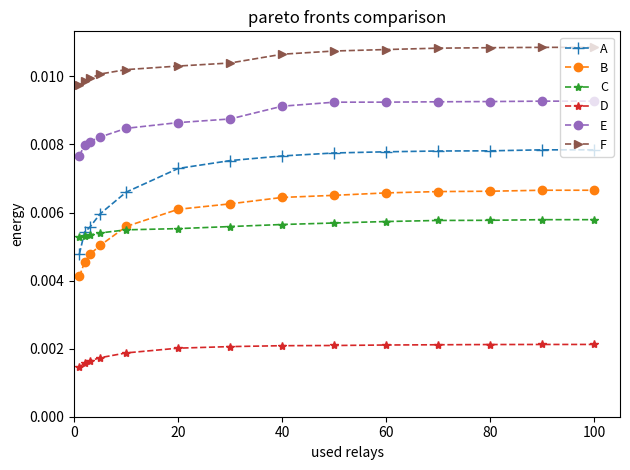

Which series has the largest range (max minus min)?

A